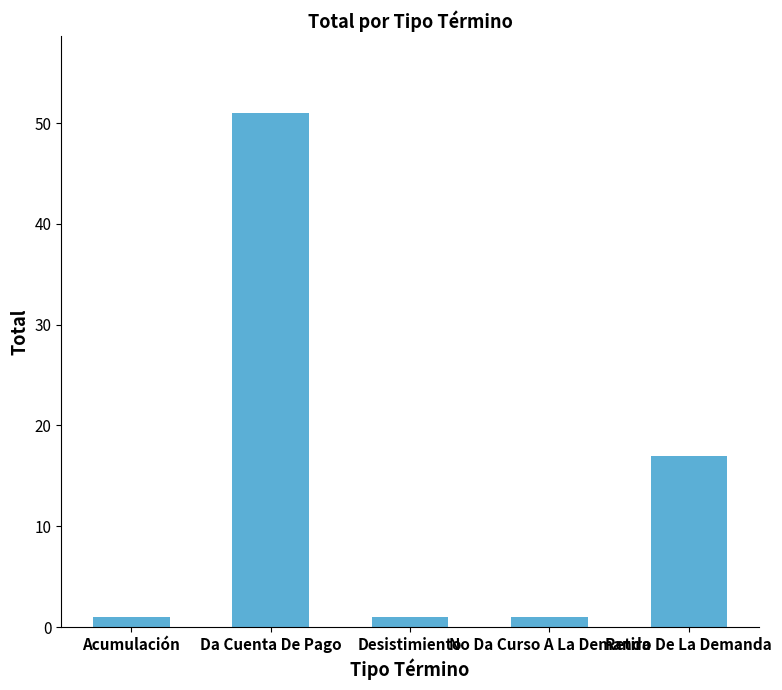

Reading left to right, transcribe all the data shown in this chart.

1	51	1	1	17